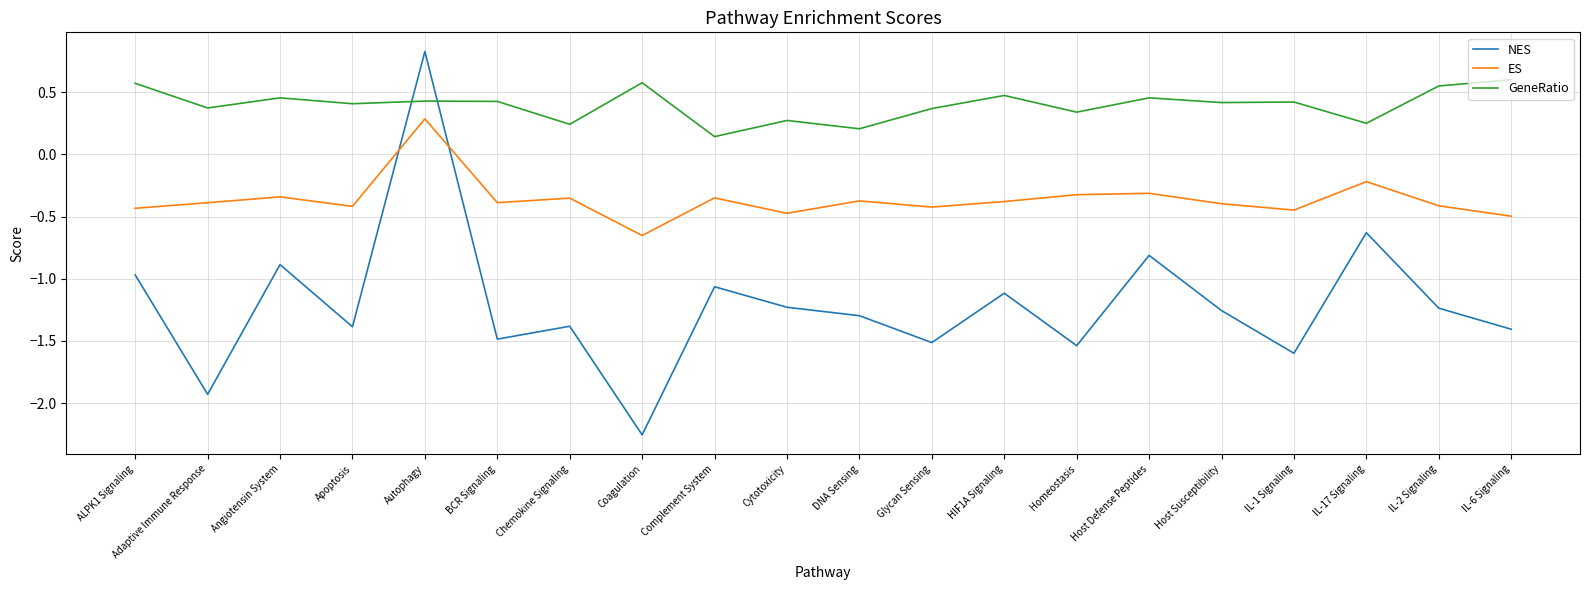

Is it true that ES equals -0.7 at ALPK1 Signaling?

False